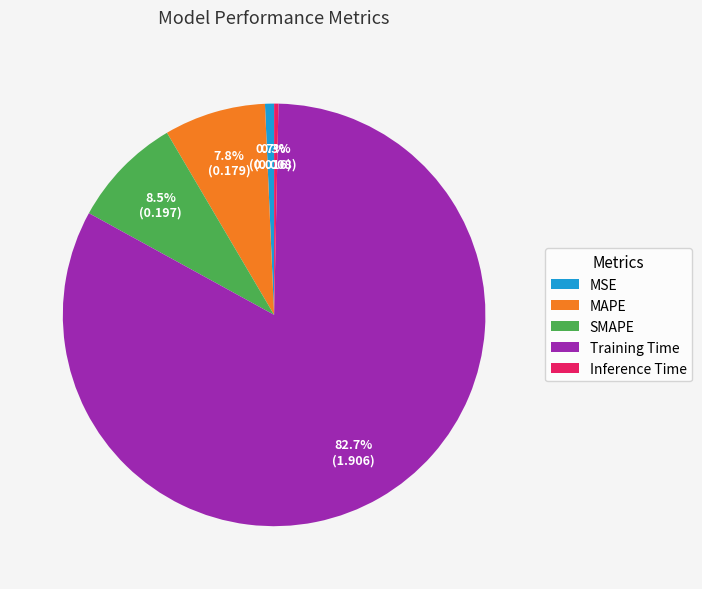

Which has a higher value, SMAPE or Training Time?

Training Time